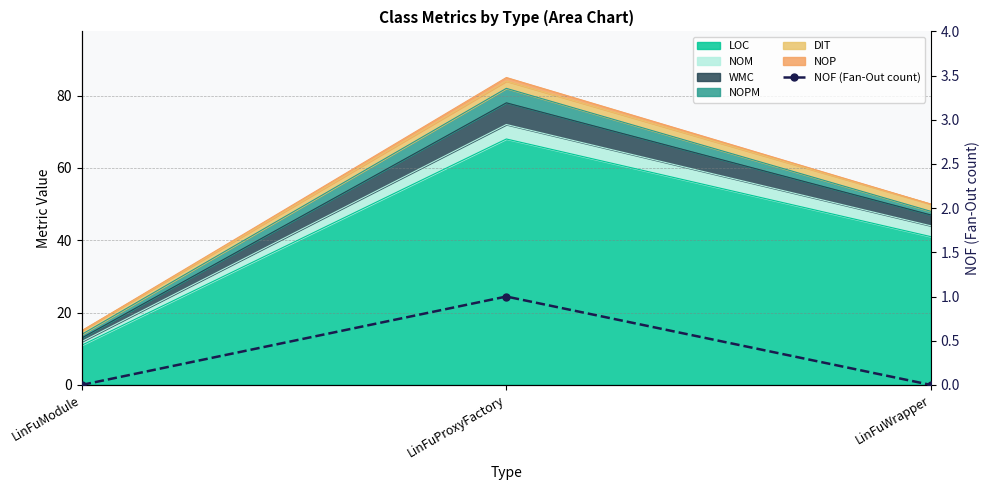

The chart shows a value of 0 at LinFuModule. True or false?

True